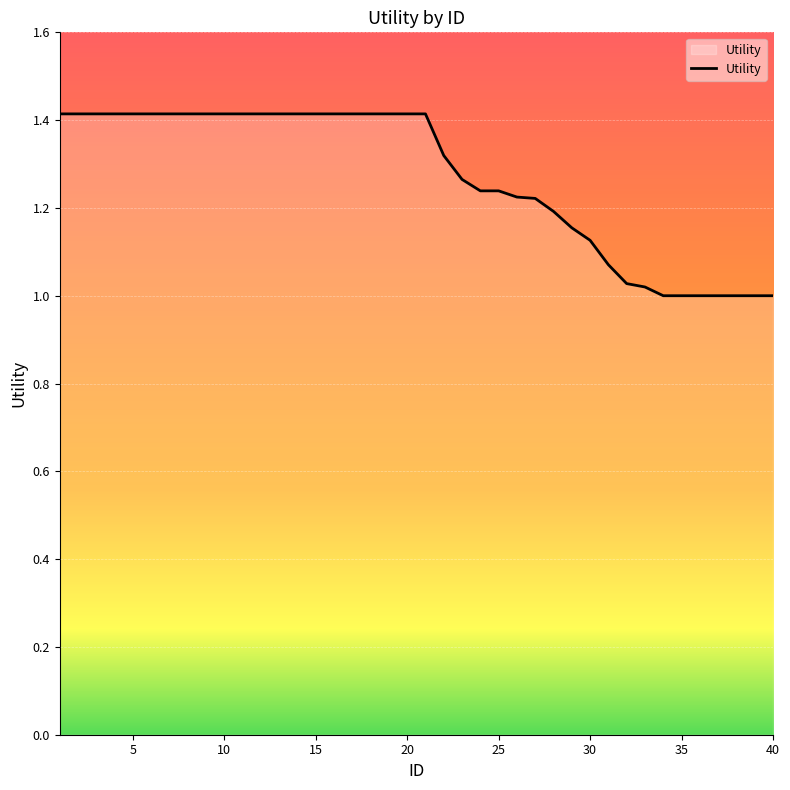

What is the maximum value shown in the chart?

1.4